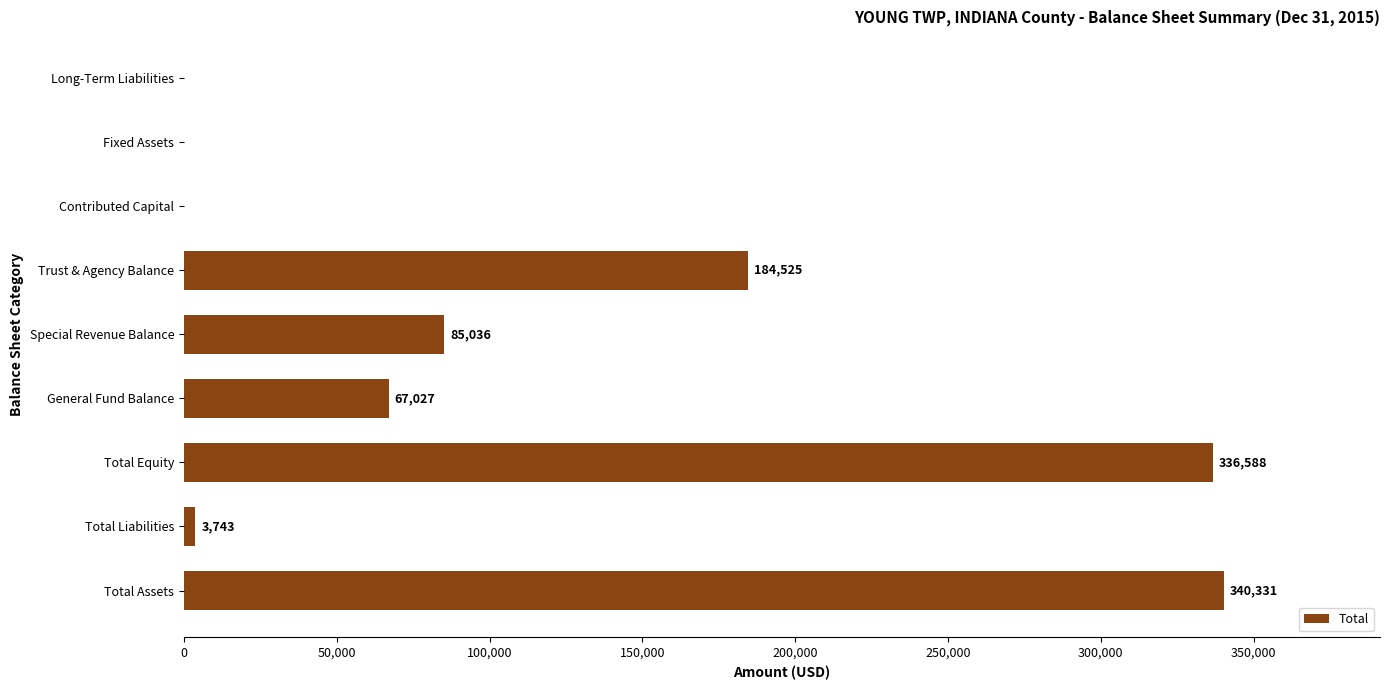

Are the bars horizontal?

Yes